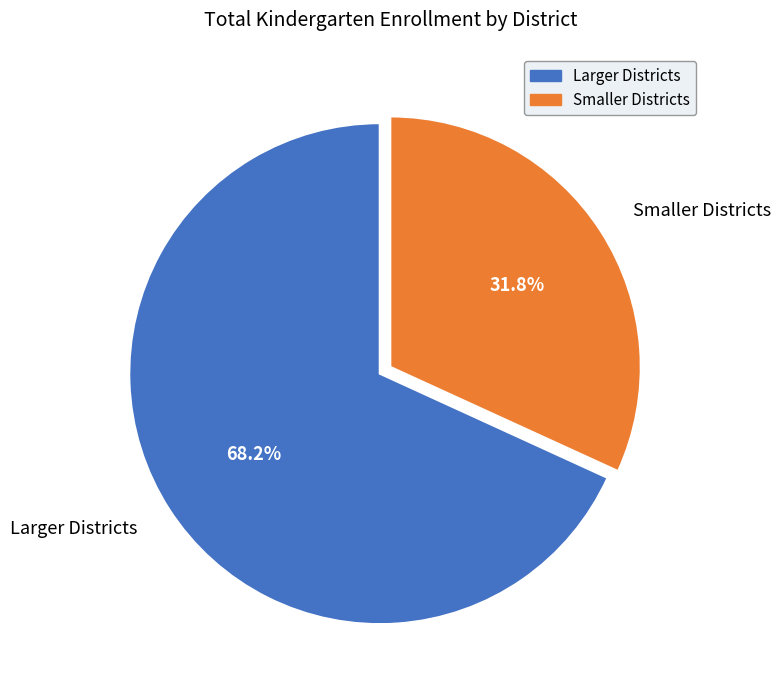

Approximately how many times larger is the value at Smaller Districts compared to Larger Districts?

0.5